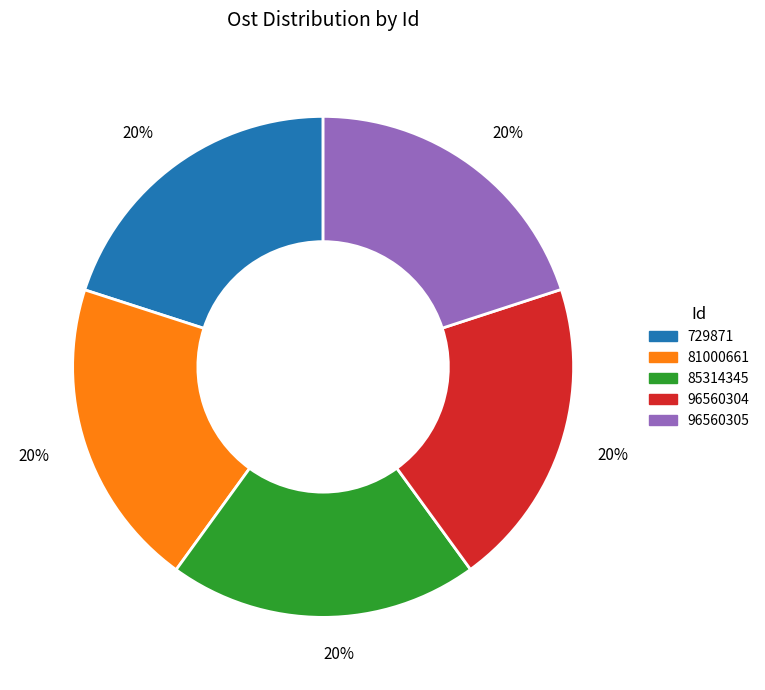

Does any single category account for the majority?

No